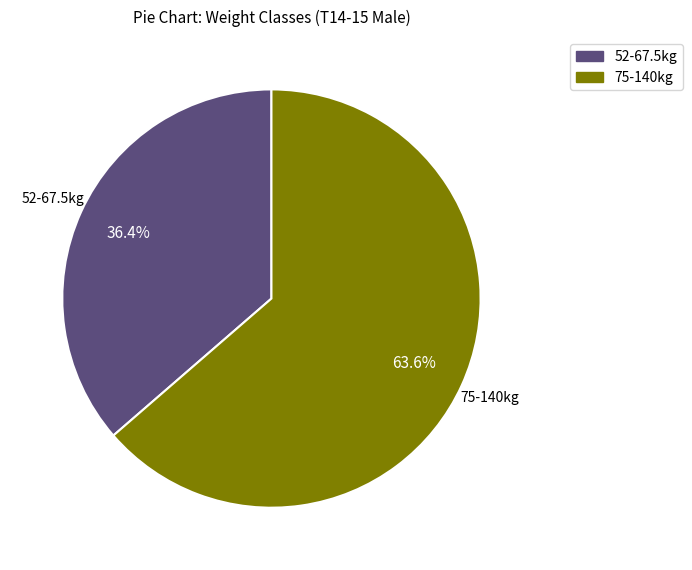

To the nearest percent, what is the difference between the largest and smallest slice percentages?

27%